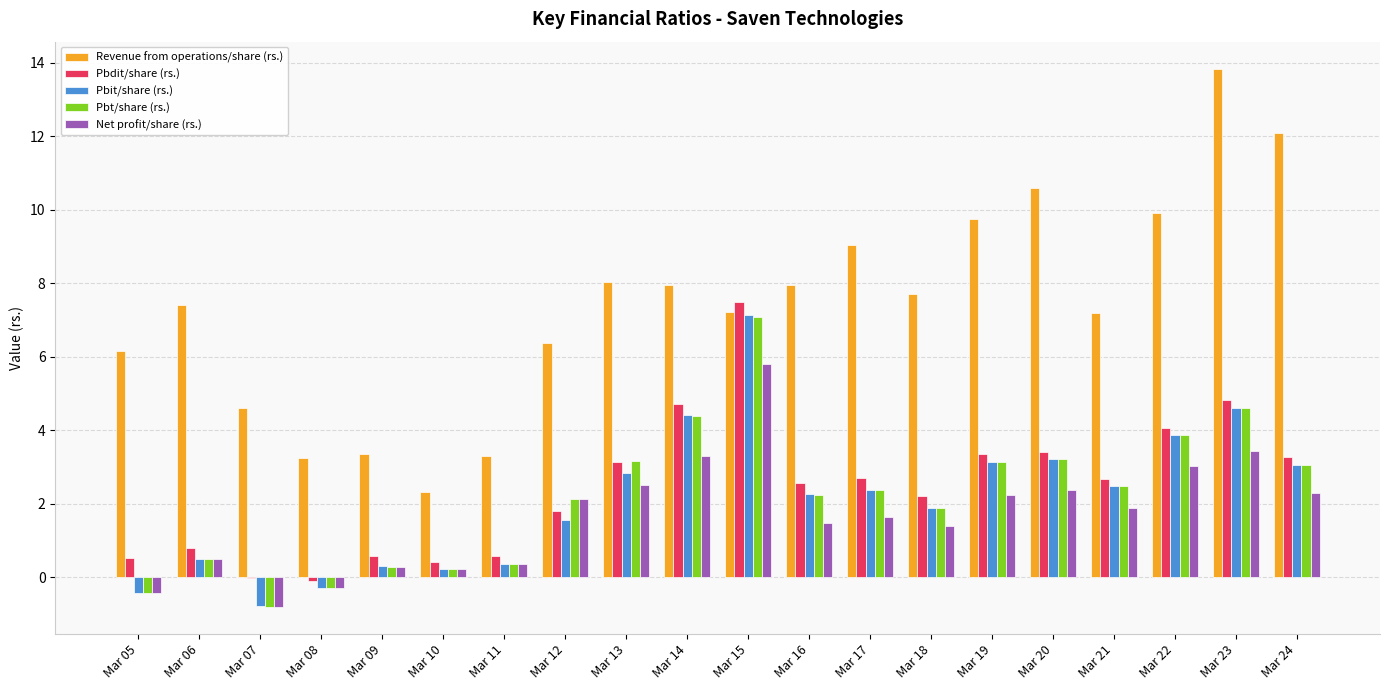

Which series has the largest total across all categories?

Revenue from operations/share (rs.)